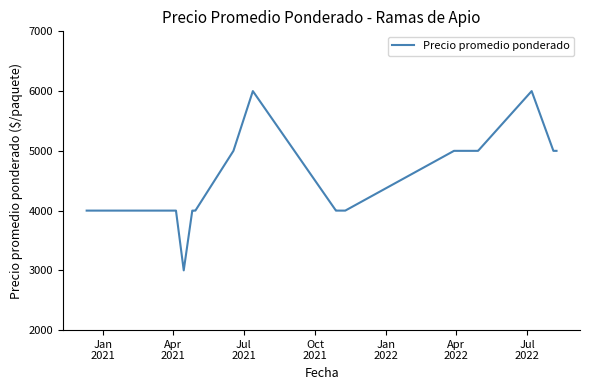

Count the values in the range 4000 to 5000.

20